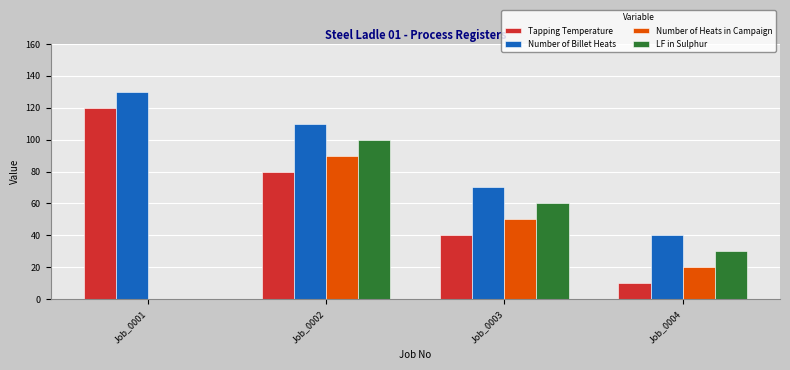

How many data points does each series have?

4